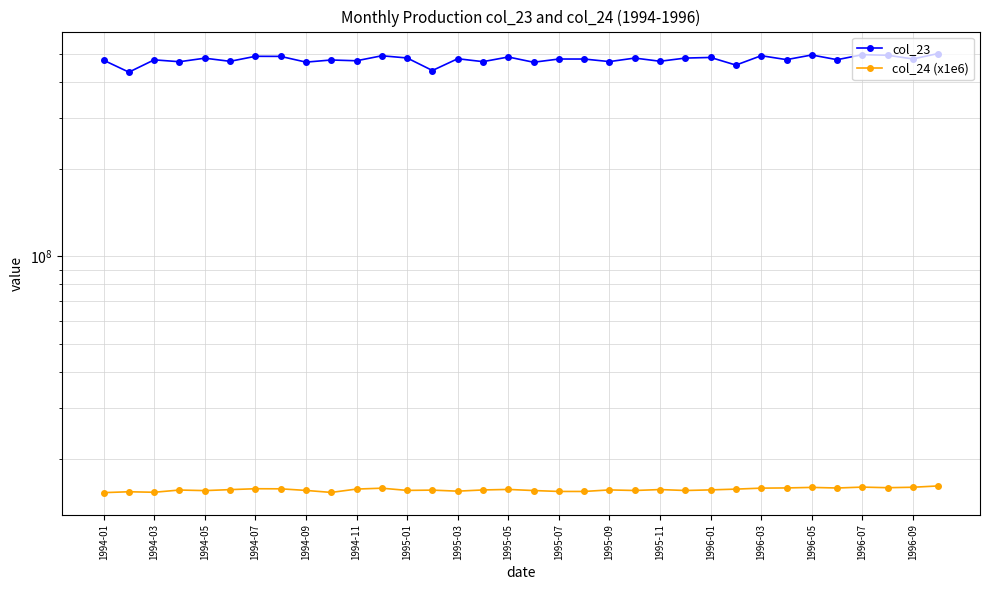

At which label does col_24 (x1e6) first exceed 15658394?

1994-11